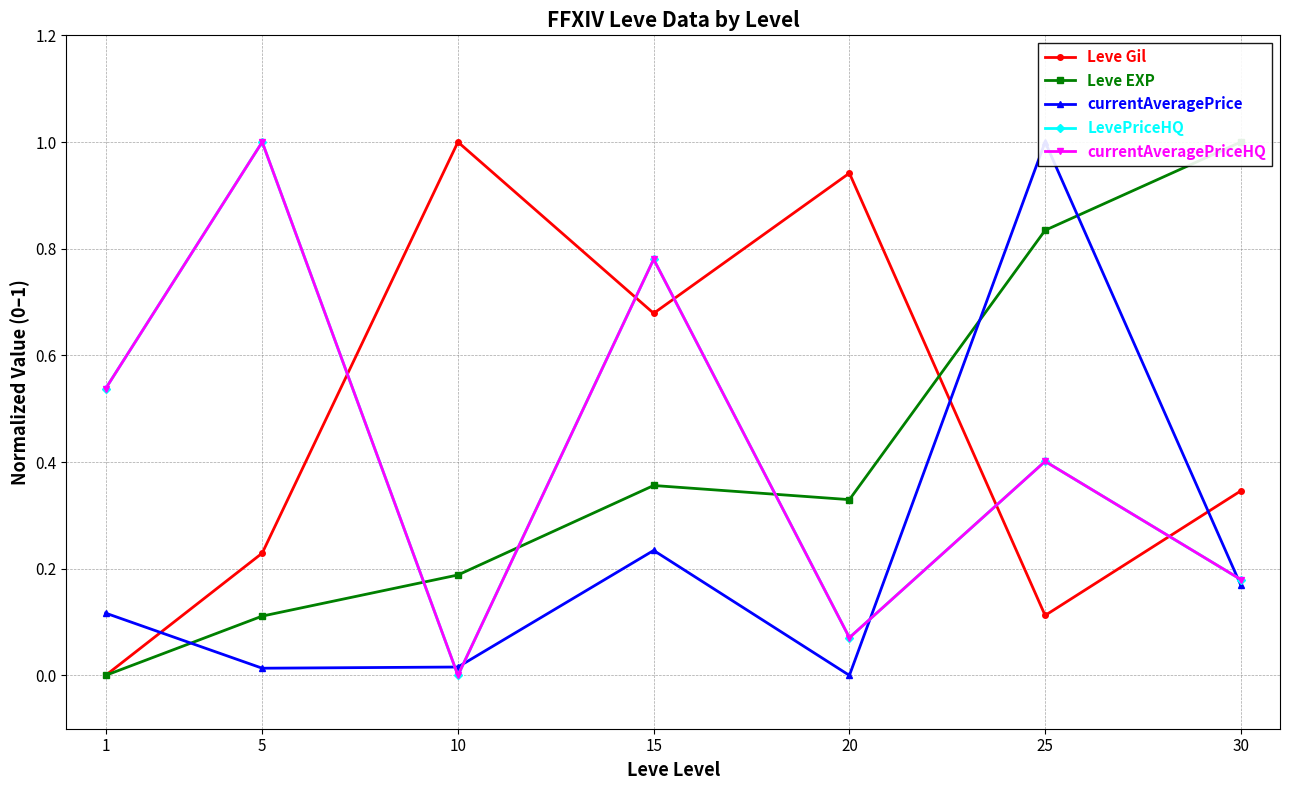

What is the difference between the currentAveragePrice values at 10 and 15?

0.2